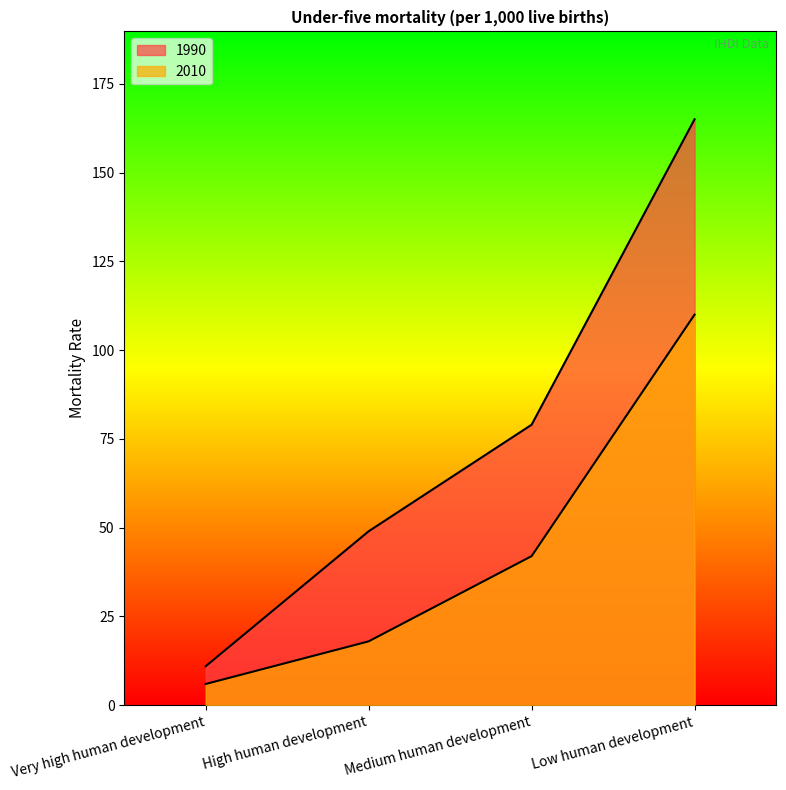

What is the approximate value of 2010 at Low human development?

110